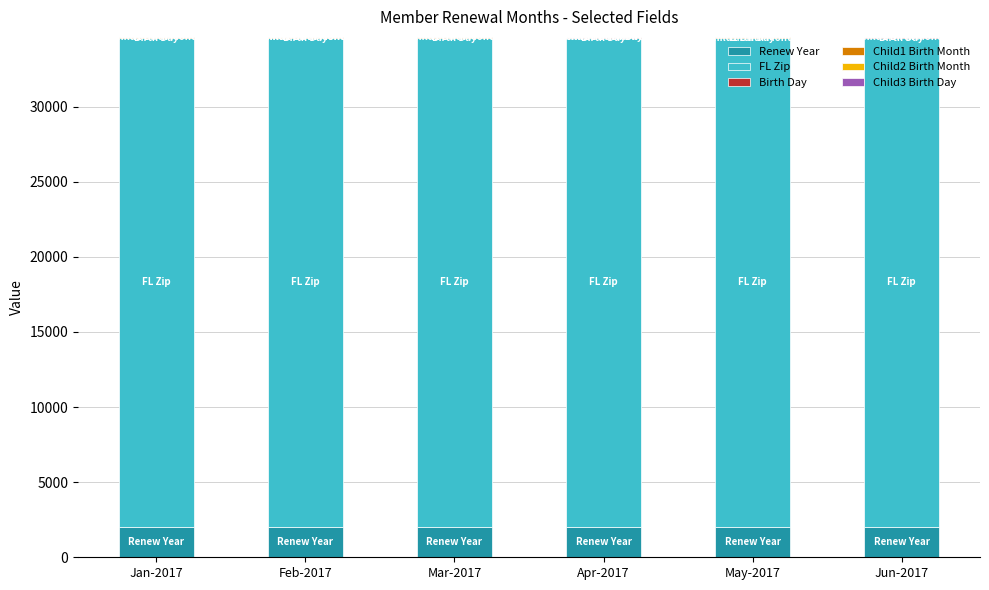

What is the maximum value for Renew Year?

2017